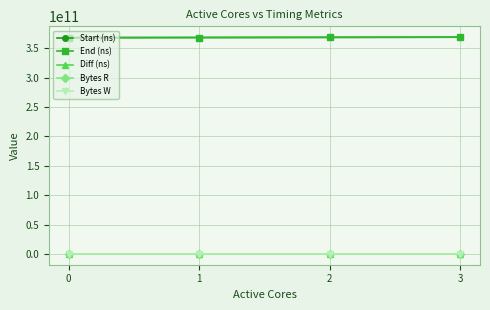

The value of Bytes W at 1 is 0. True or false?

True